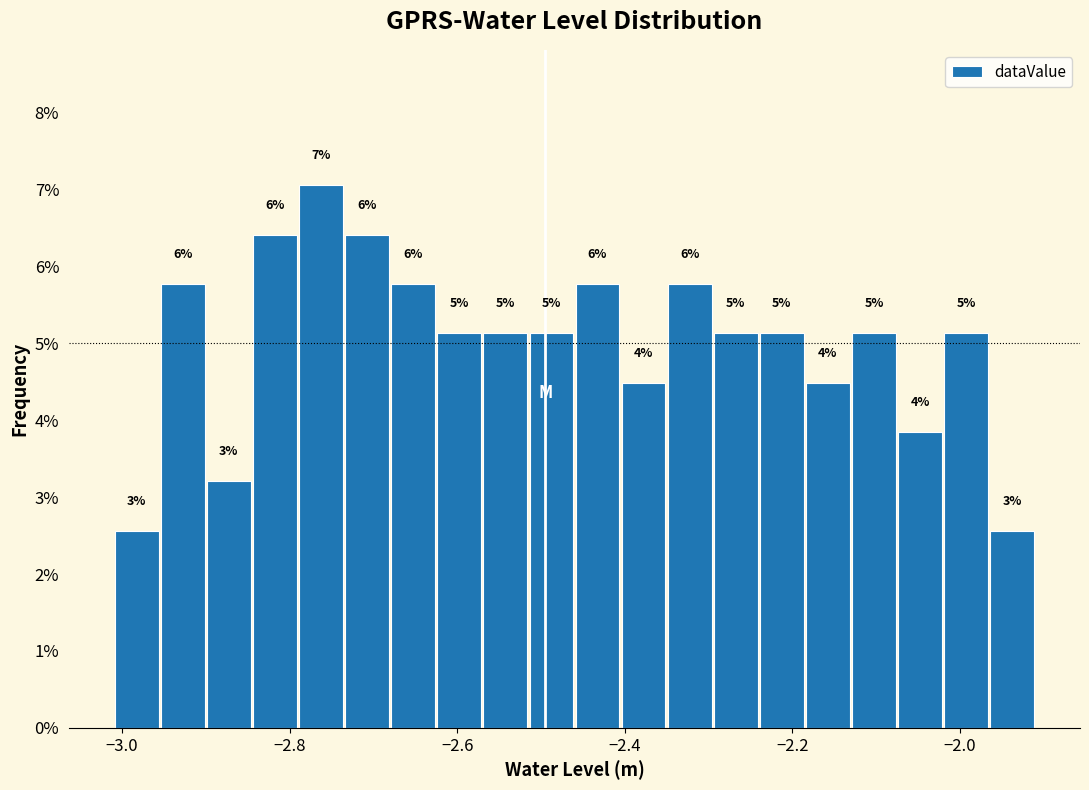

Around what value on the x-axis is the tallest bar? Give the approximate position of its centre, as read against the axis.

-2.76